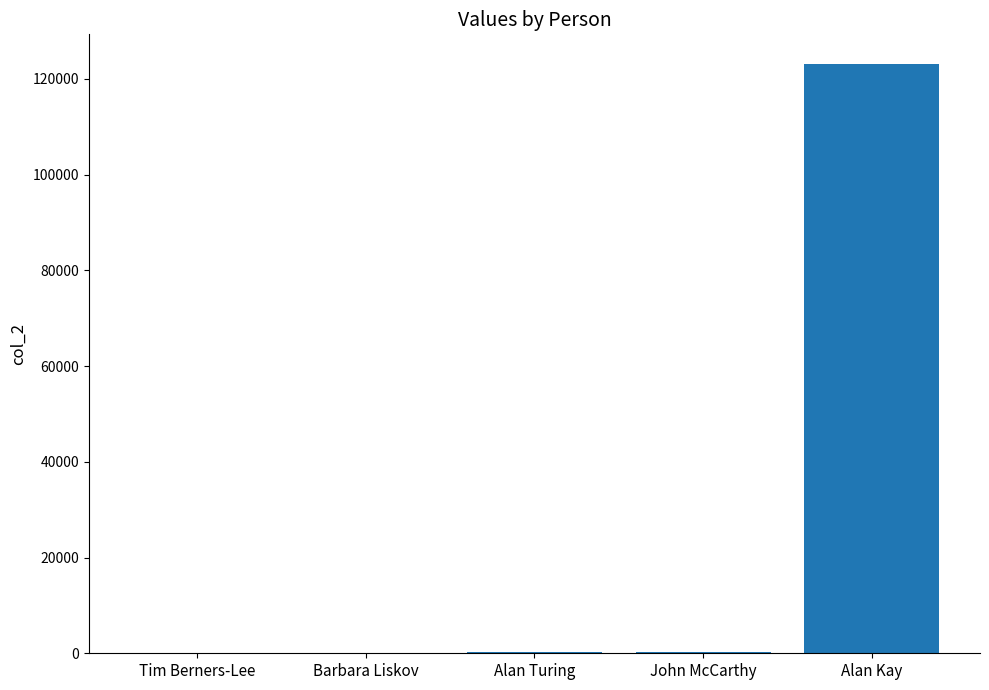

What is the approximate value at Alan Kay?

123168.0